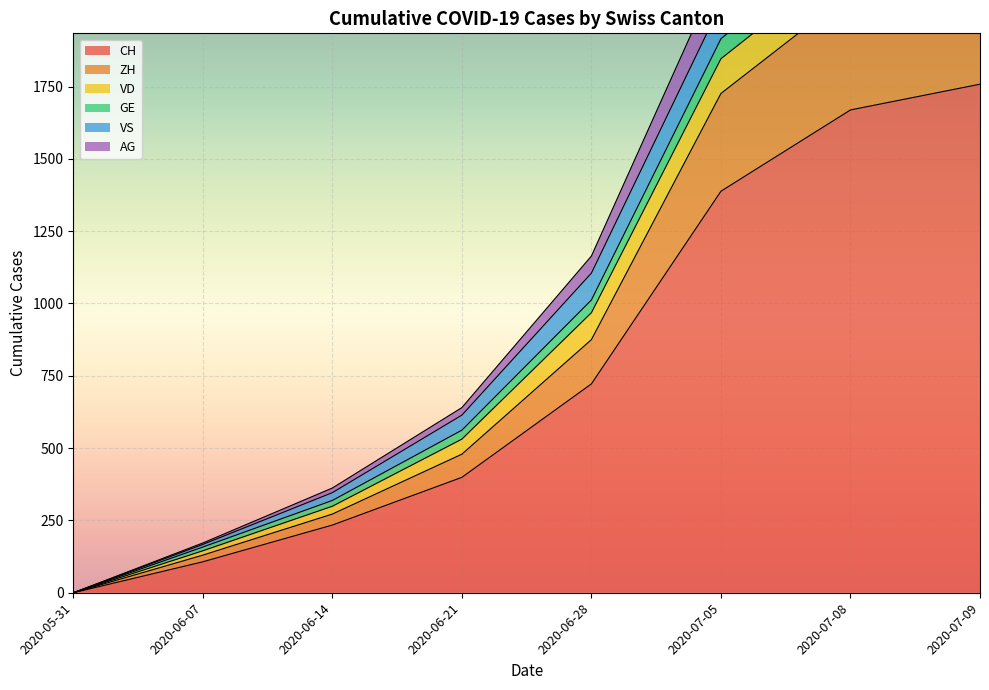

True or false: GE and ZH intersect in this chart.

False